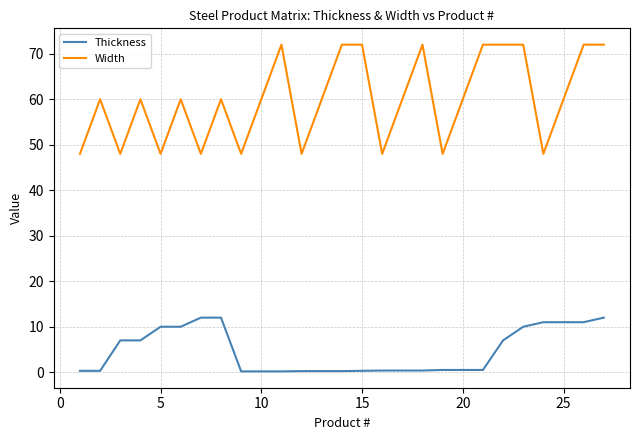

Rank the series by their maximum value, from highest to lowest.

Width, Thickness